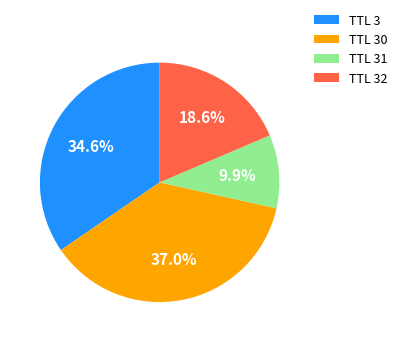

Between TTL 3 and TTL 30, which is larger?

TTL 30